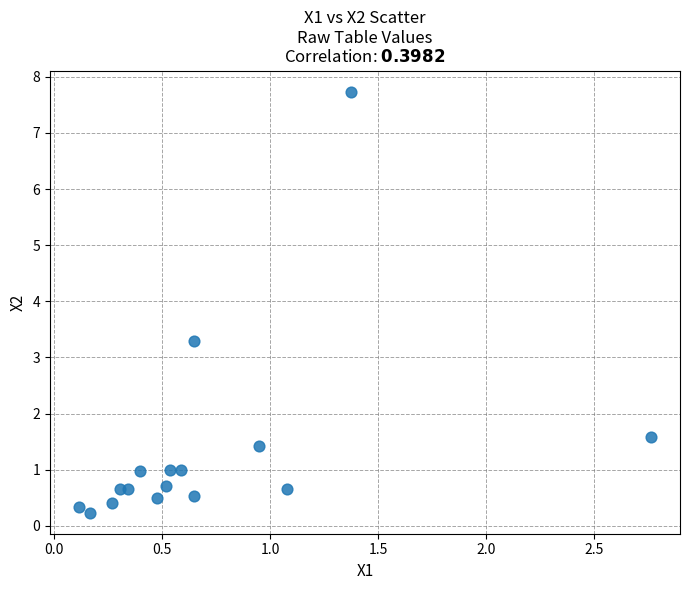

What is the range of X values (max minus min)?

2.6